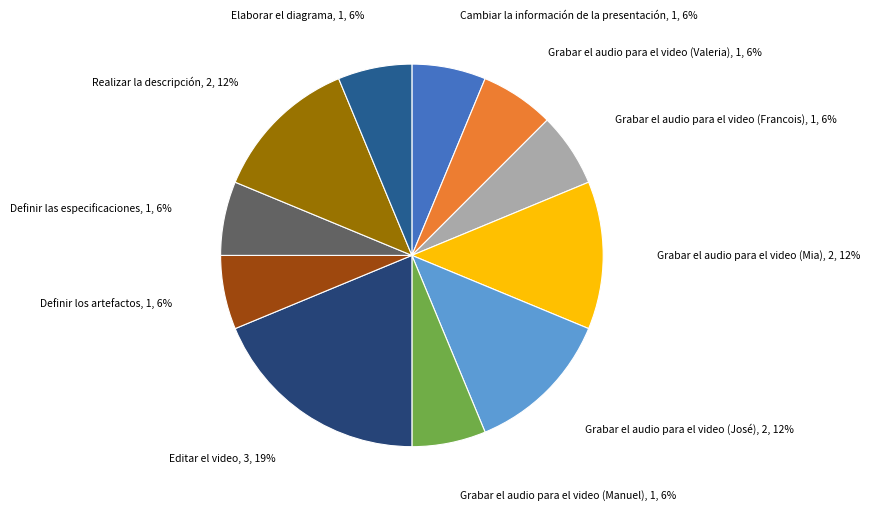

To the nearest percent, what percentage of the pie is Grabar el audio para el video (Valeria)?

6%